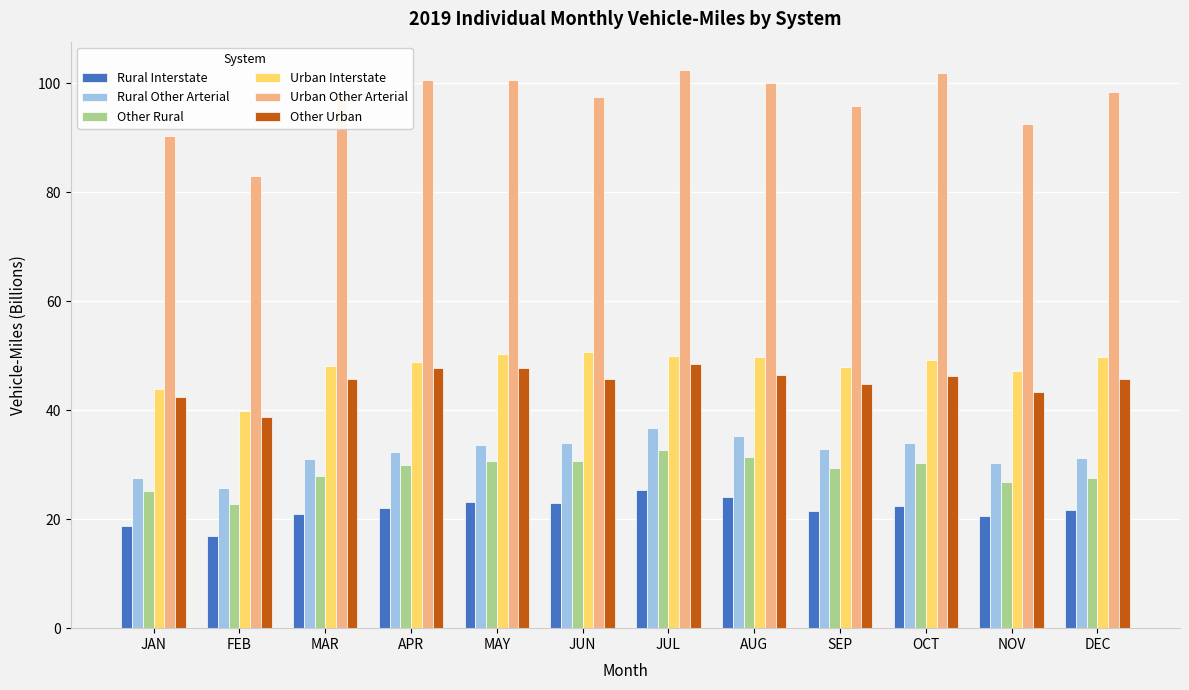

What is the highest value of the Other Rural series?

32.7